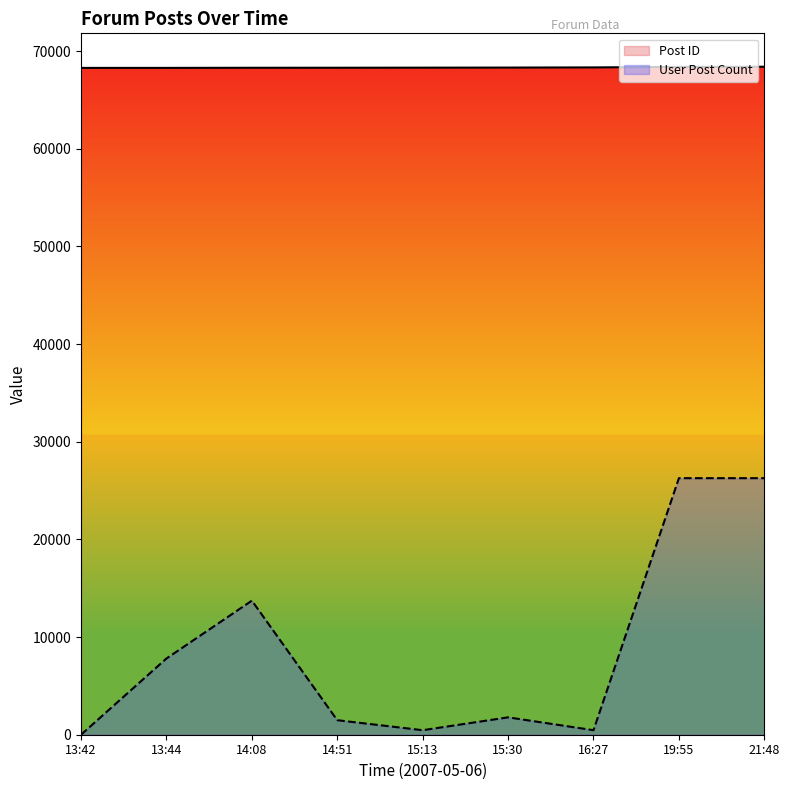

Reading right to left, extract all data points from this chart.

Post ID: 68405	68386	68335	68318	68309	68301	68298	68286	68285
User Post Count: 26272	26272	463	1780	463	1488	13728	7806	0